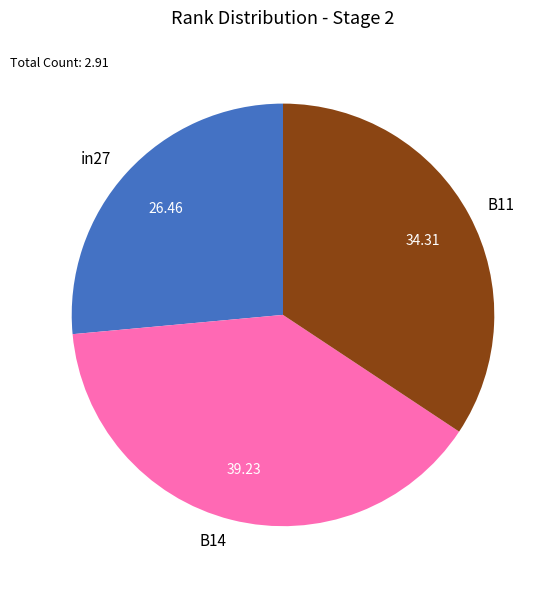

Does B14 account for over 50% of the chart?

No